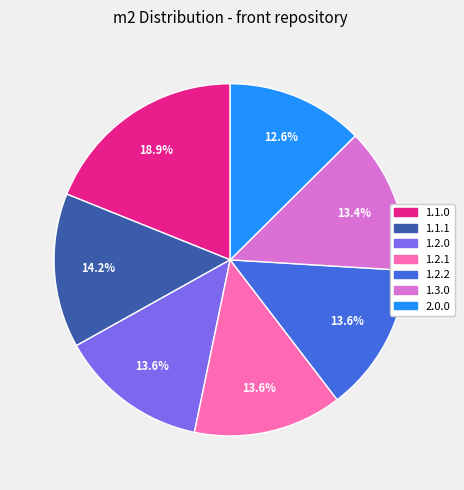

Do 1.2.0 and 1.3.0 together represent more than half of the pie?

No